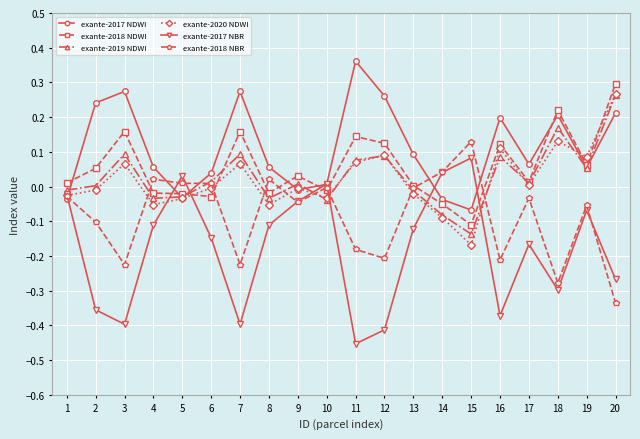

Which series has the widest spread of values?

exante-2017 NBR